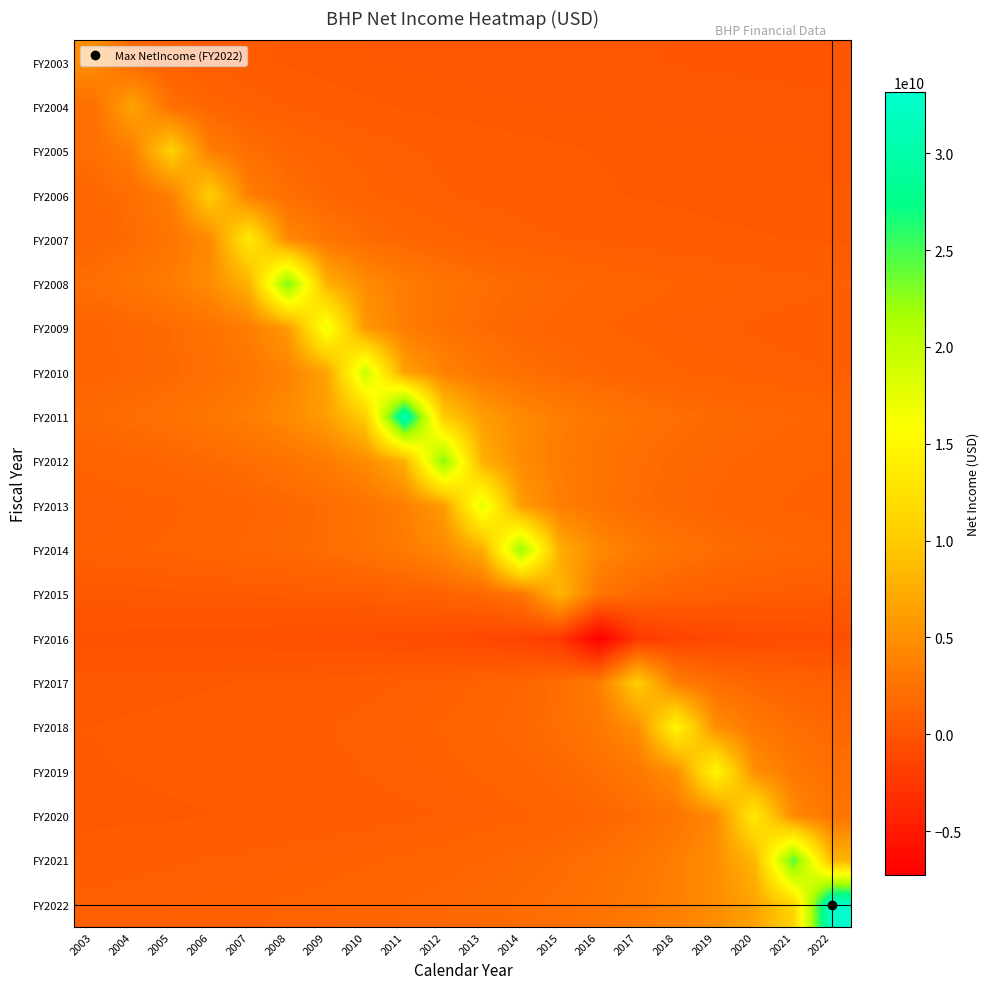

At how many categories does at least one series exceed 25192956300?

2